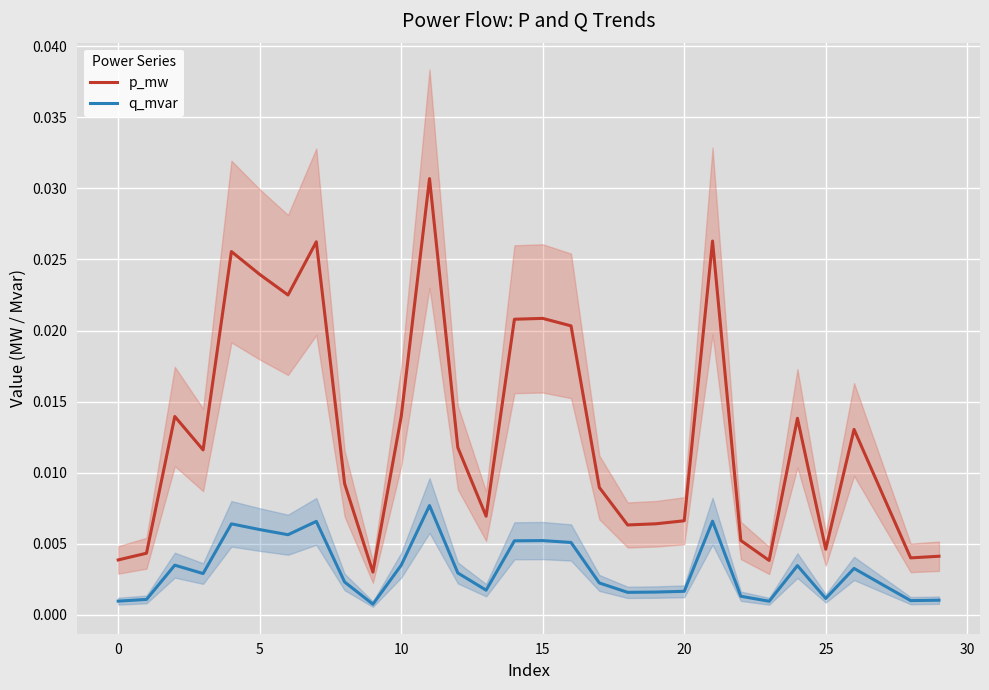

True or false: q_mvar and p_mw cross at least once.

False